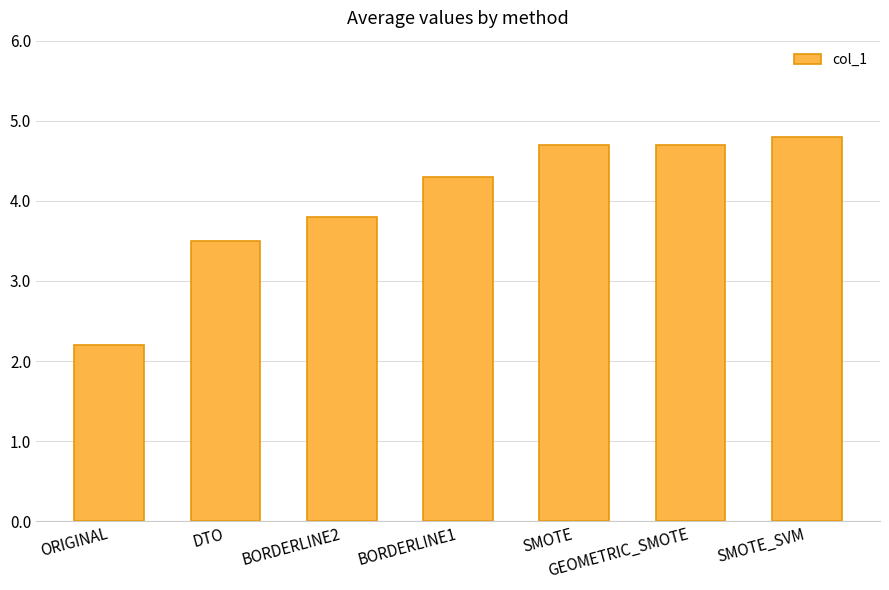

The chart shows a value of 3.5 at DTO. True or false?

True